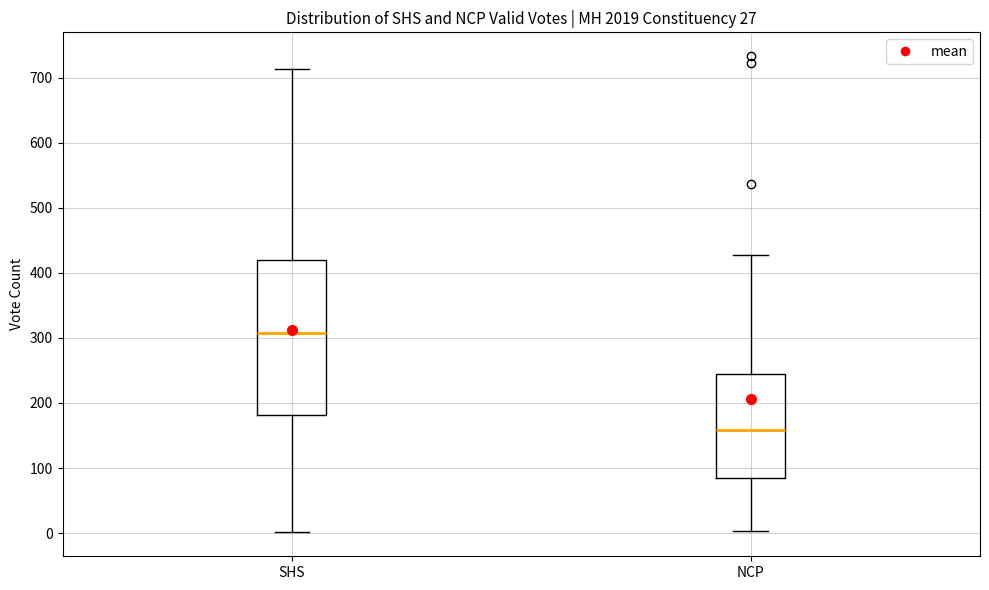

Where does the lower whisker of the box for NCP end on the y-axis? The values are not printed on the chart, so give them approximately, as read against the axis.

0